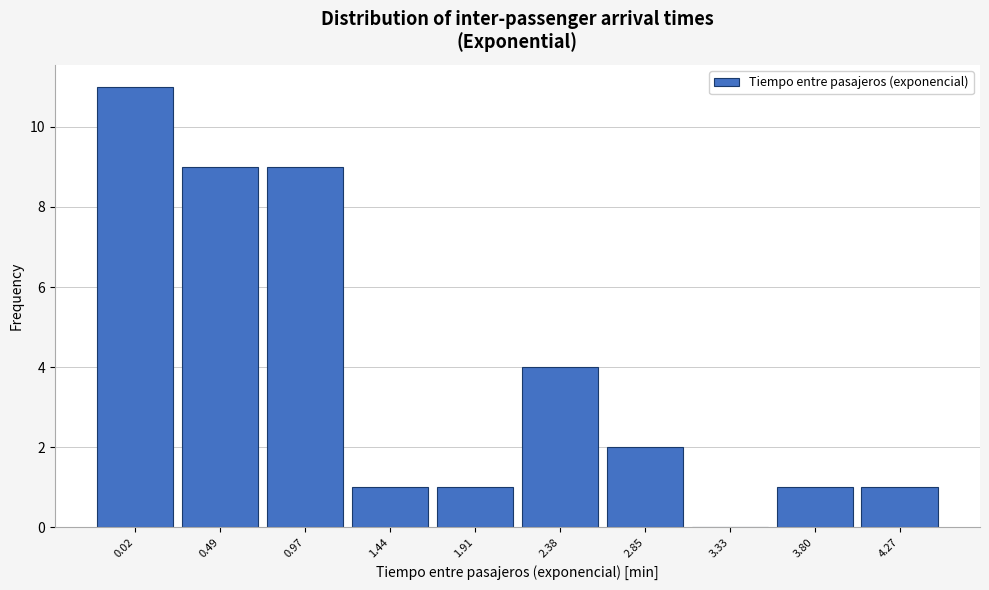

Reading left to right, transcribe all the data shown in this chart.

0.02=11	0.49=9	0.97=9	1.44=1	1.91=1	2.38=4	2.85=2	3.33=0	3.80=1	4.27=1